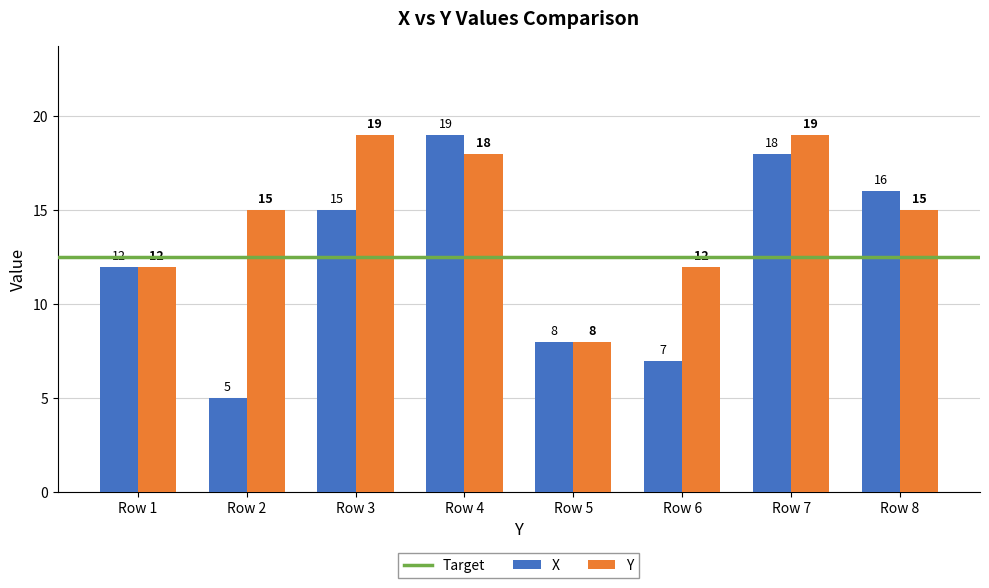

What is the value of the Y bar at the 7th from the left?

19